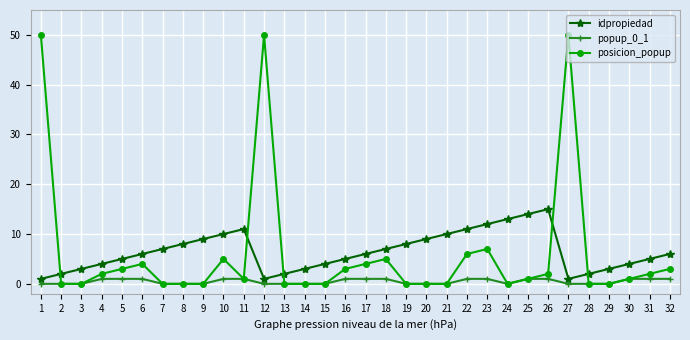

Is the value of idpropiedad at 23 greater than the value of popup_0_1 at 16?

Yes